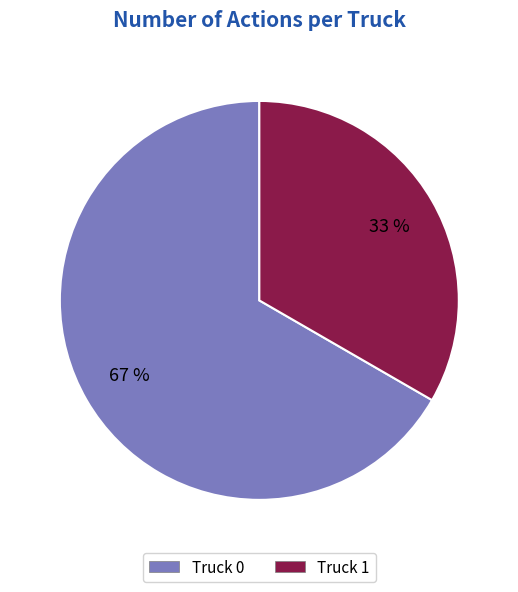

Do Truck 1 and Truck 0 together represent more than half of the pie?

Yes